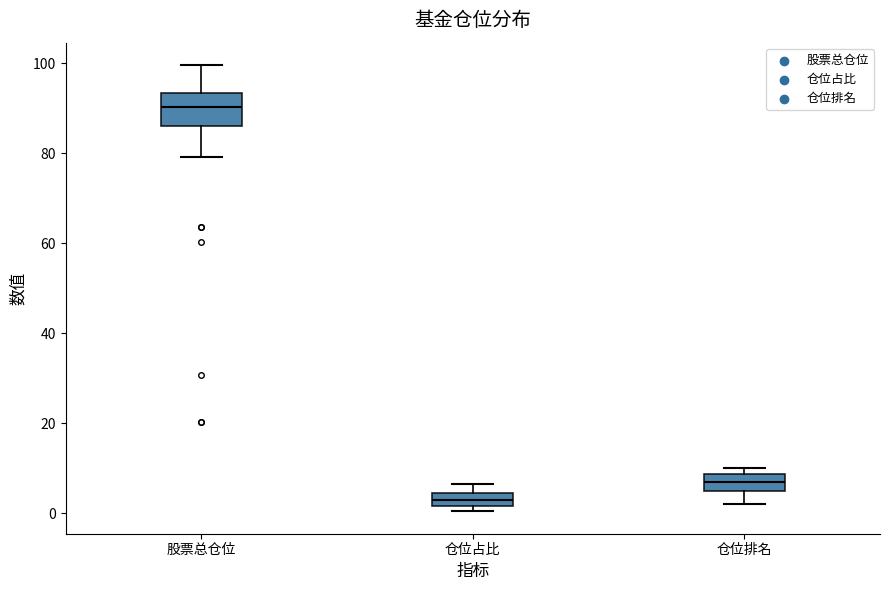

Reading left to right, read every box against the y-axis: the position of its median line, the range the box covers, and the ends of its whiskers. The values are not printed on the chart, so give them approximately, as read against the axis.

股票总仓位: median 90, box 86 to 94, whiskers 80 to 100
仓位占比: median 2 (inside the box), box 2 to 4, whiskers 0 to 6
仓位排名: median 8 (inside the box), box 6 to 8, whiskers 2 to 10